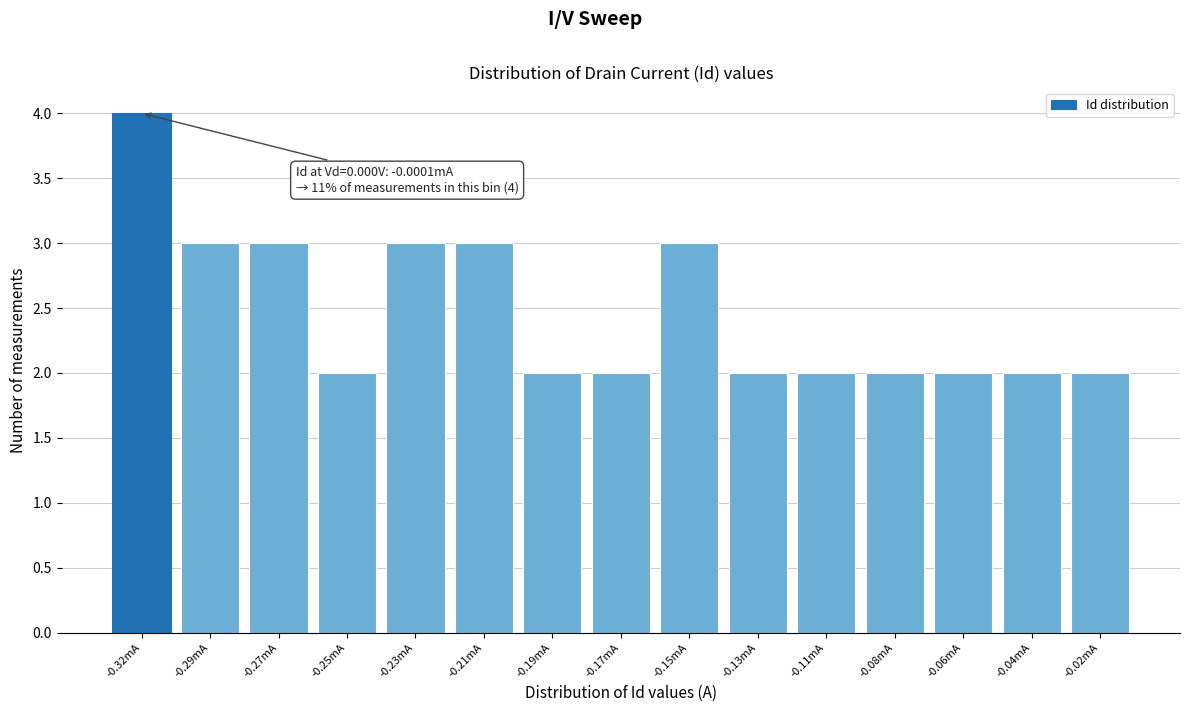

Reading left to right, transcribe all the data shown in this chart.

4	3	3	2	3	3	2	2	3	2	2	2	2	2	2